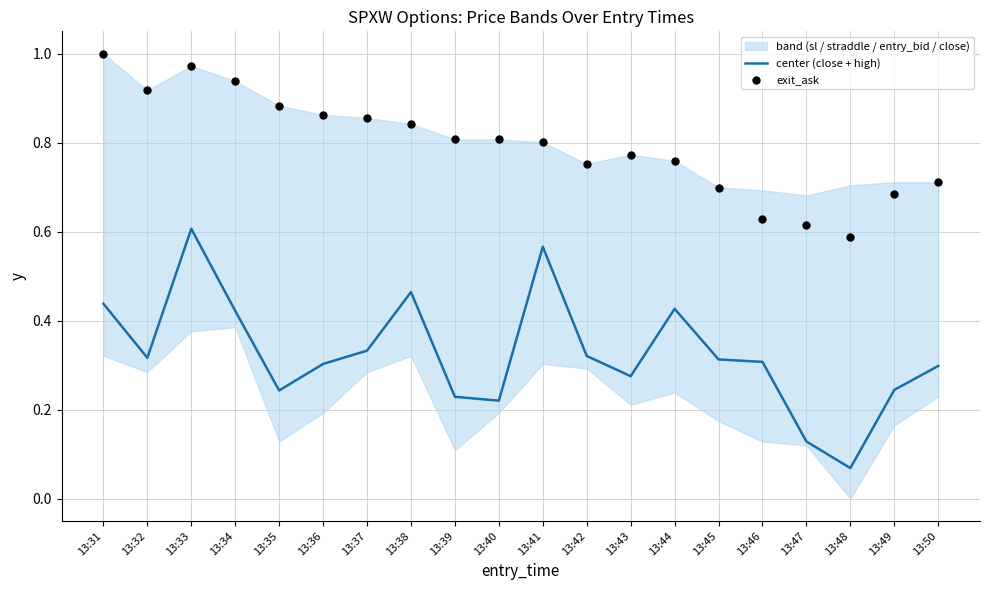

What is the total value across all series at 13:41?

1.4